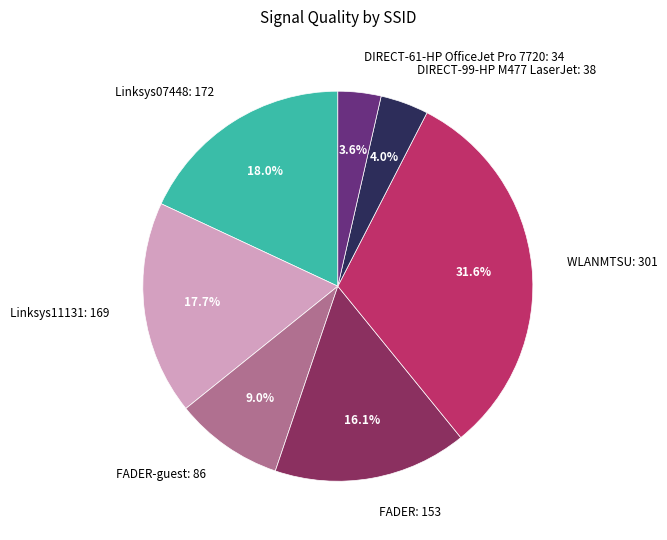

To the nearest percent, what is the difference between the largest and smallest slice percentages?

28%